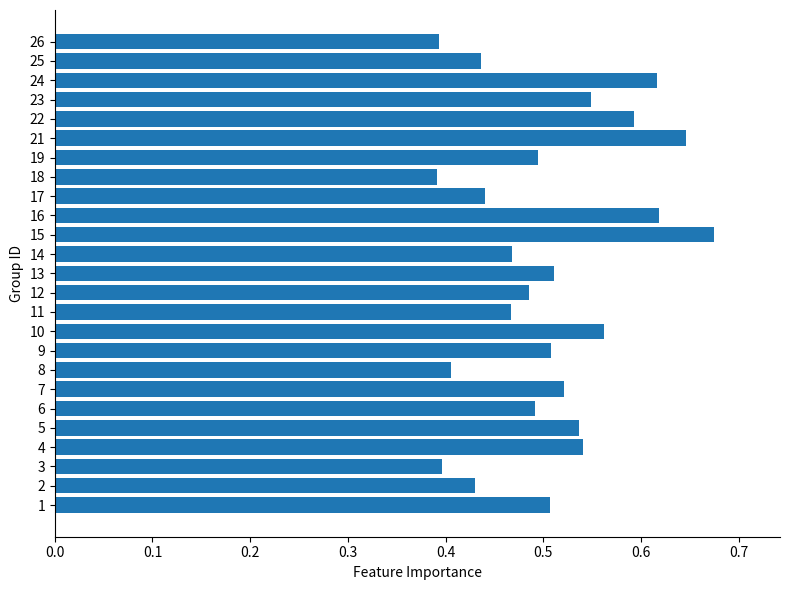

The chart shows a value of 0.2 at 22. True or false?

False